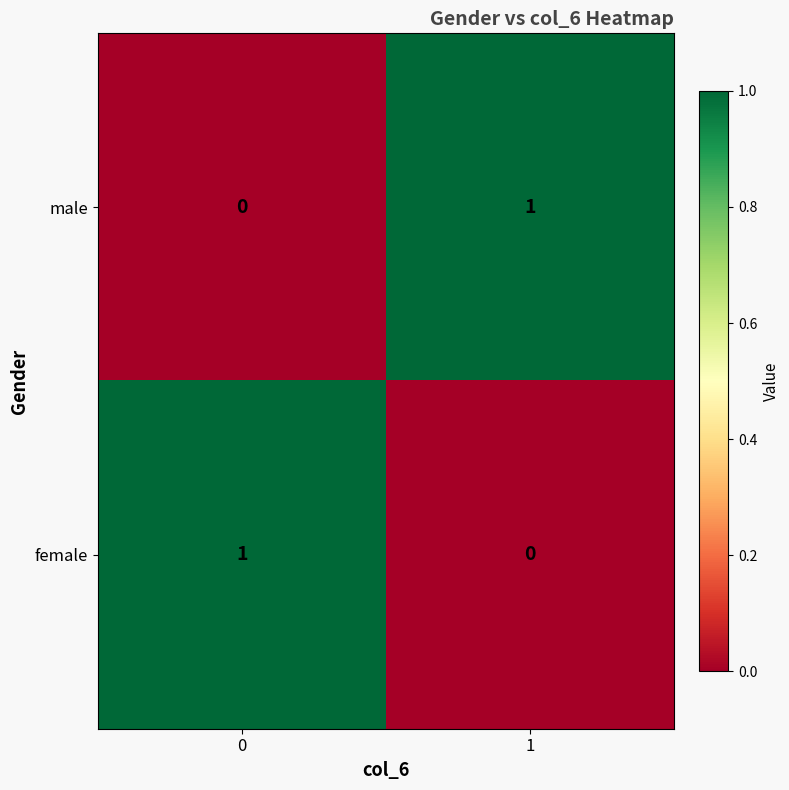

Is the value of female at 0 greater than the value of male at 0?

Yes